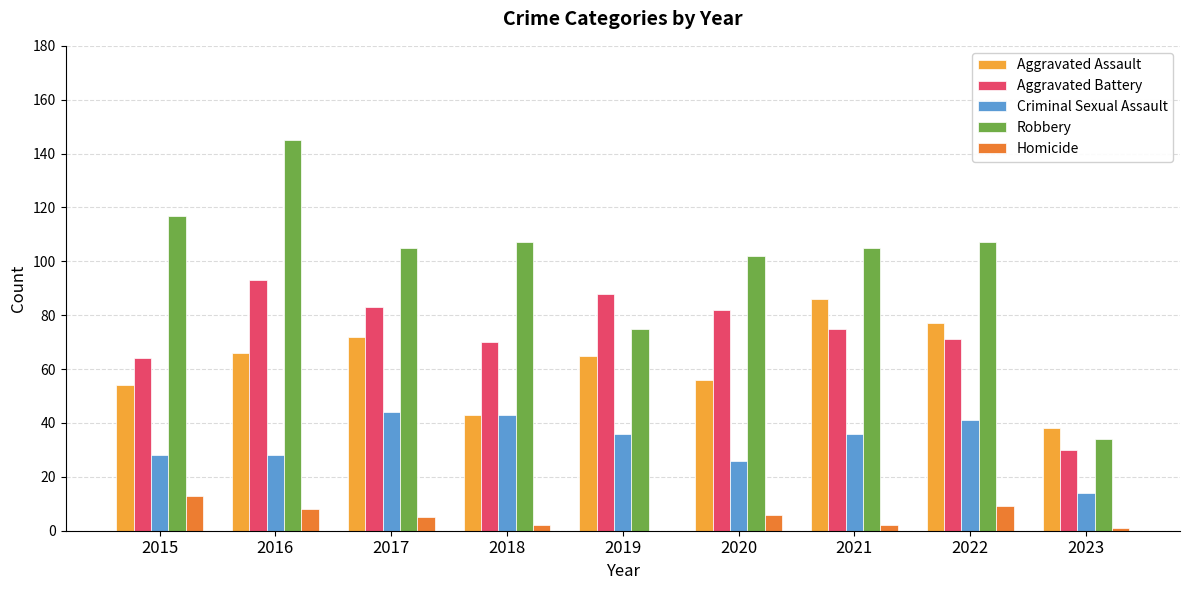

At which label does Aggravated Battery first exceed 75?

2016